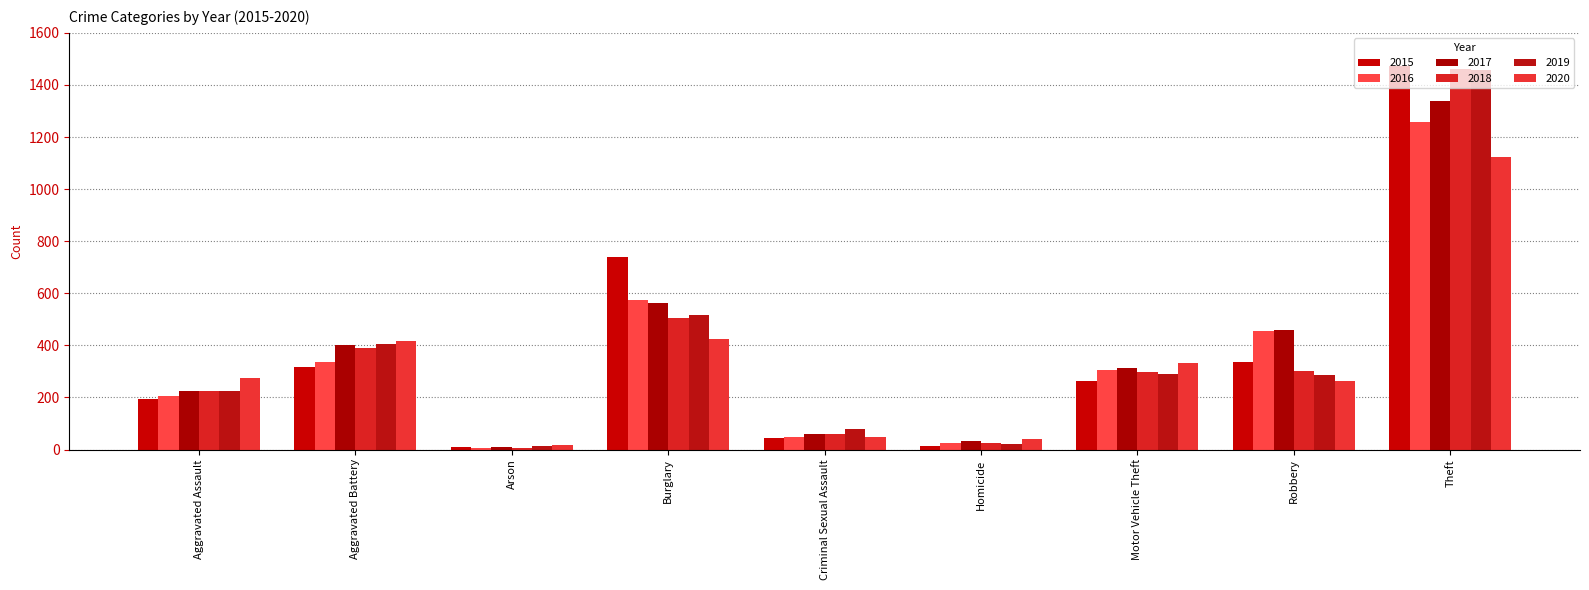

At which category does the chart reach its minimum across all series?

Arson